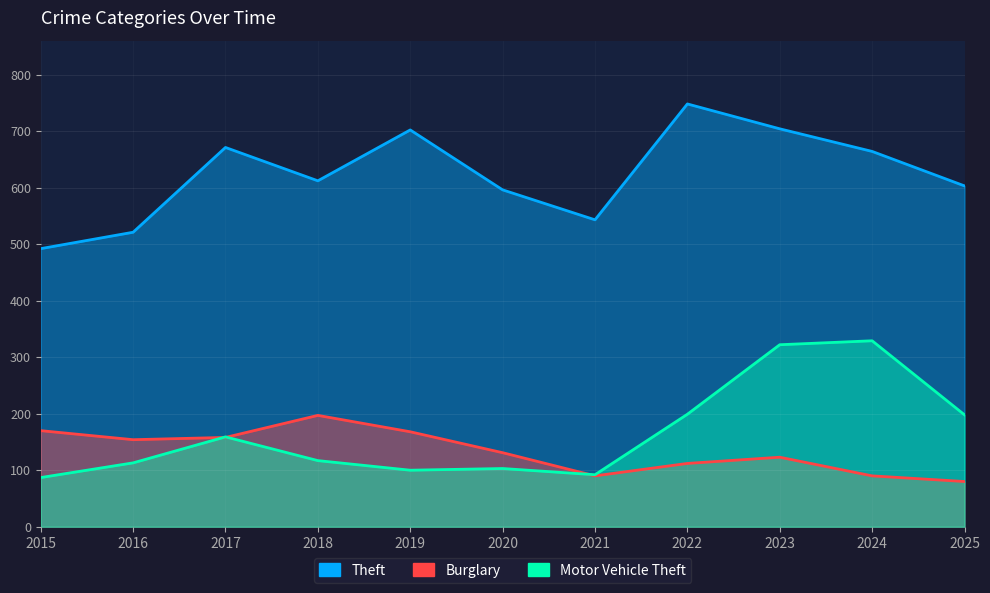

The Theft series shows 704 at 2023. True or false?

True